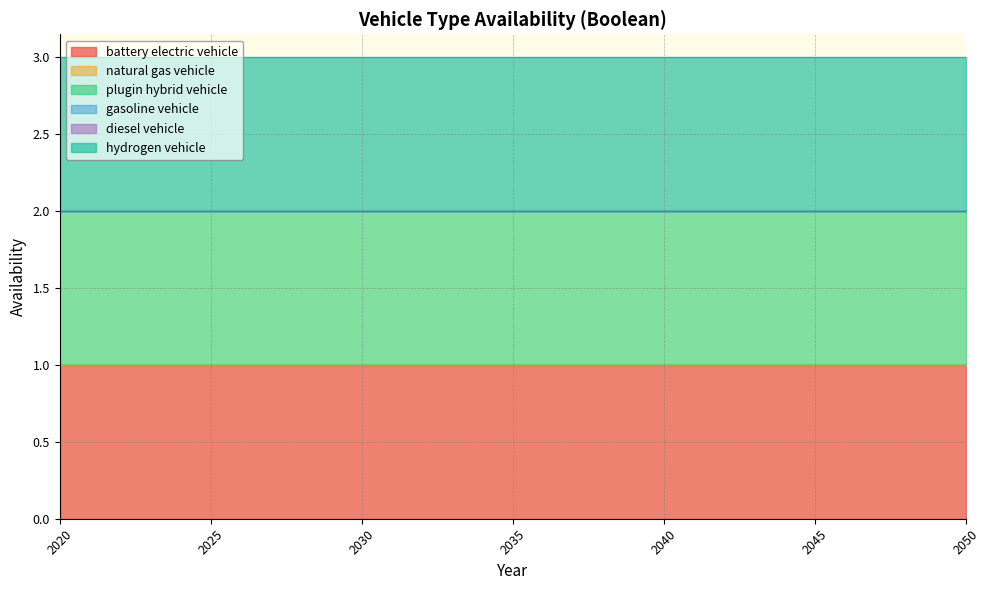

Which series has the widest spread of values?

battery electric vehicle